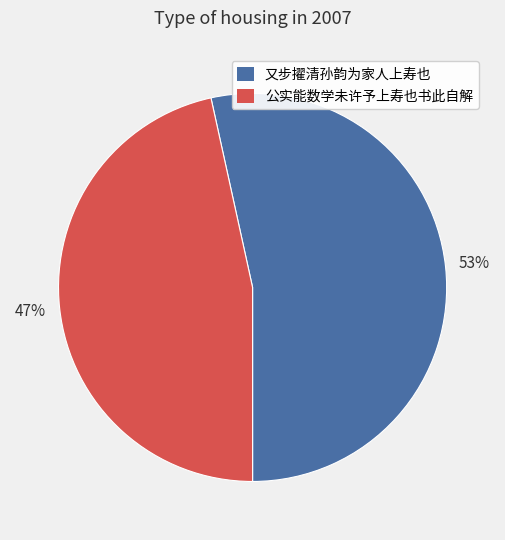

Is 又步擢清孙韵为家人上寿也 the majority of the pie?

Yes